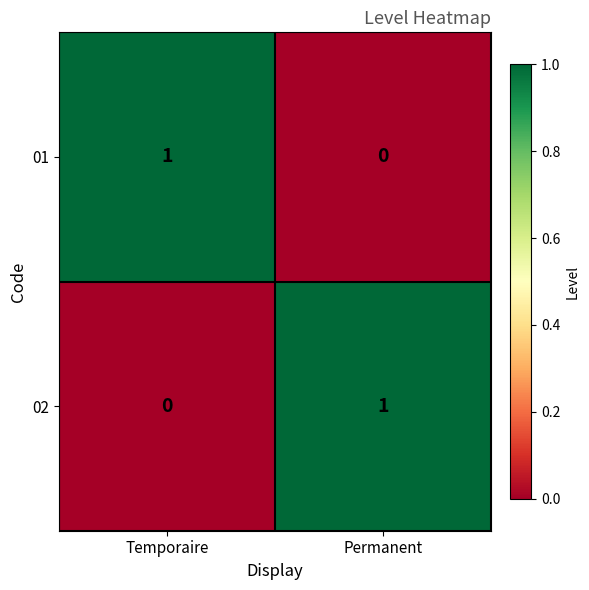

What is the spread (max minus min) of values at Temporaire?

1